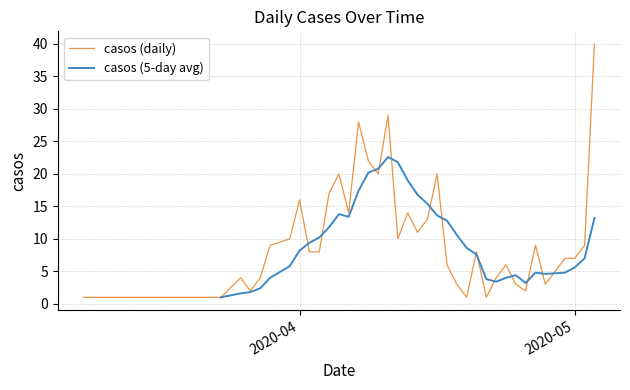

What is the highest value of the casos (daily) series?

40